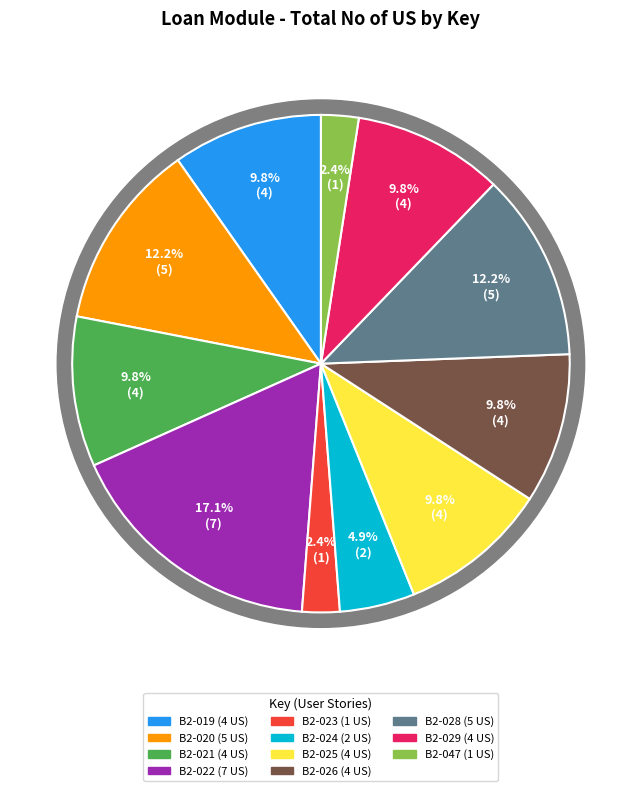

What is the change in value from B2-024 to B2-047?

-1